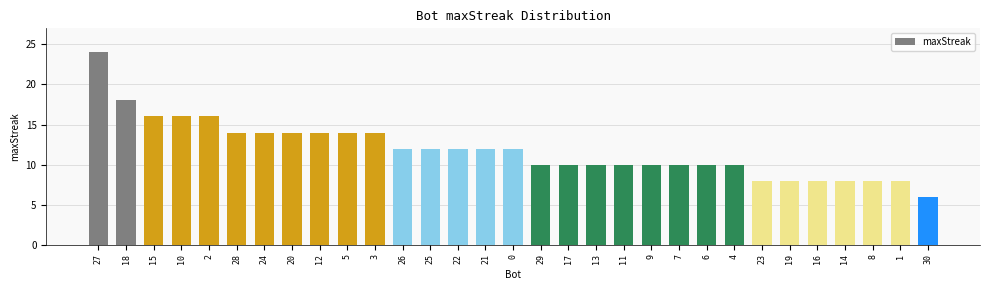

Reading left to right, transcribe all the data shown in this chart.

24	18	16	16	16	14	14	14	14	14	14	12	12	12	12	12	10	10	10	10	10	10	10	10	8	8	8	8	8	8	6